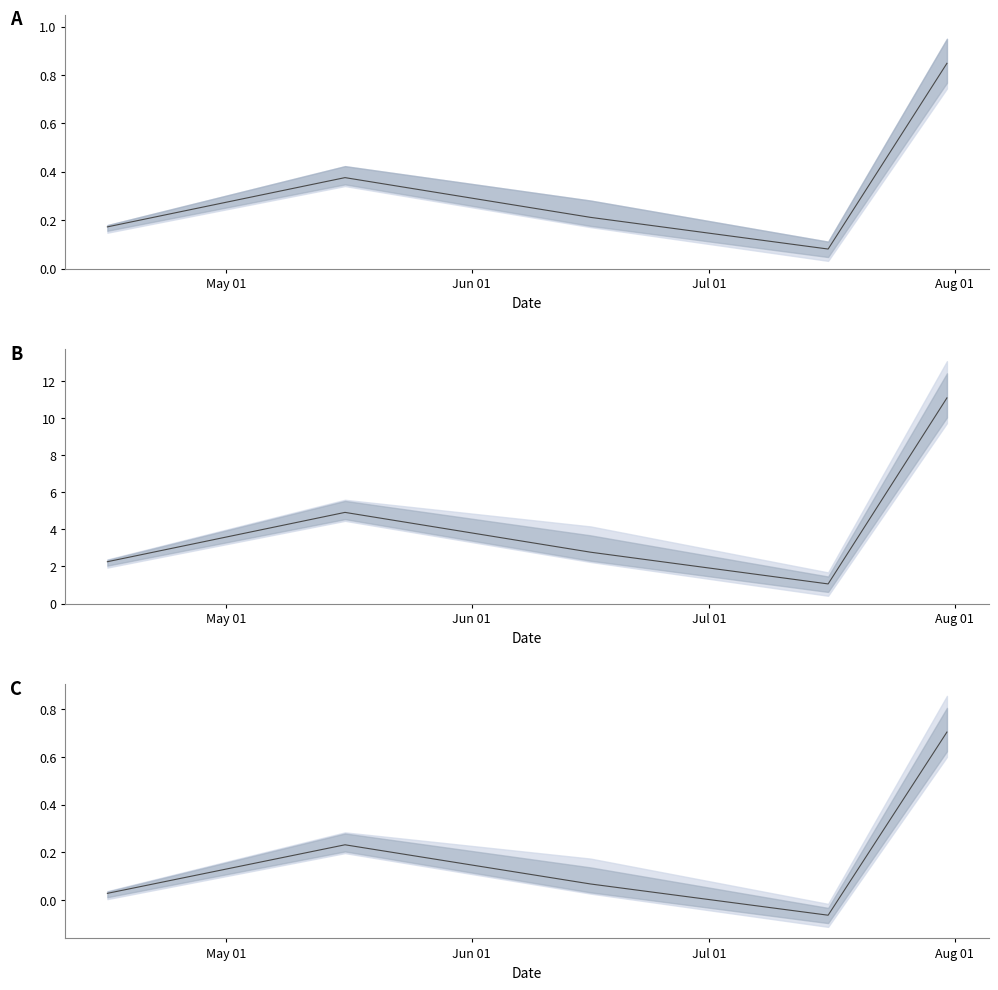

True or false: the data shows 1.1 at 4.

False